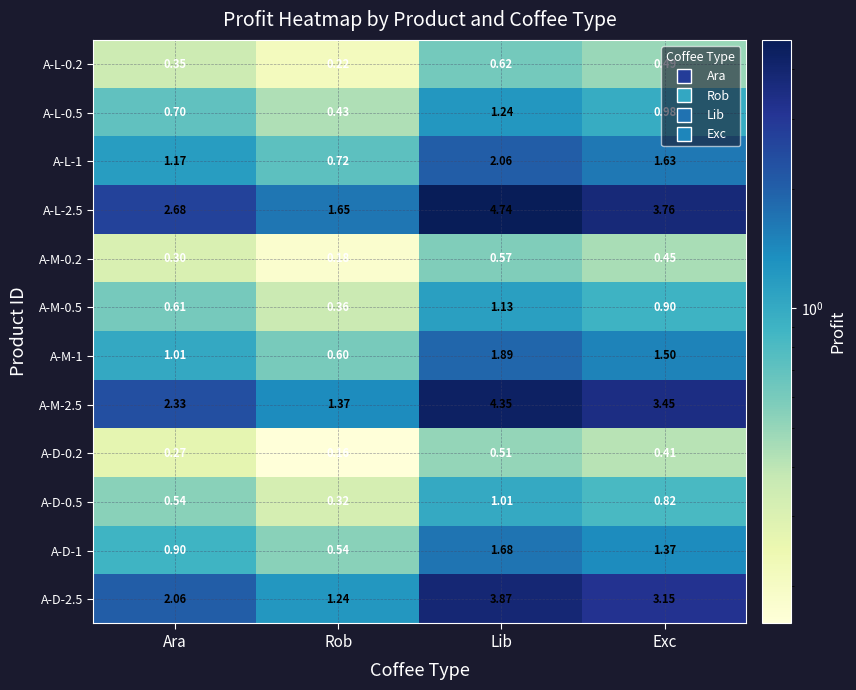

At which label does A-D-0.5 reach its minimum?

Rob